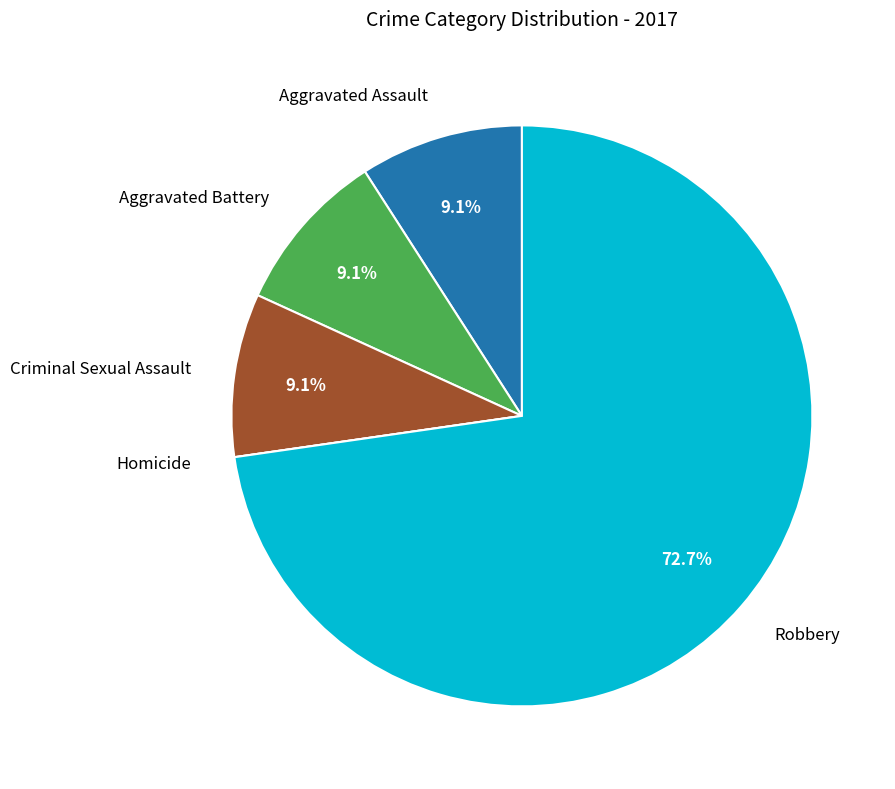

Is there a majority slice in this chart?

Yes